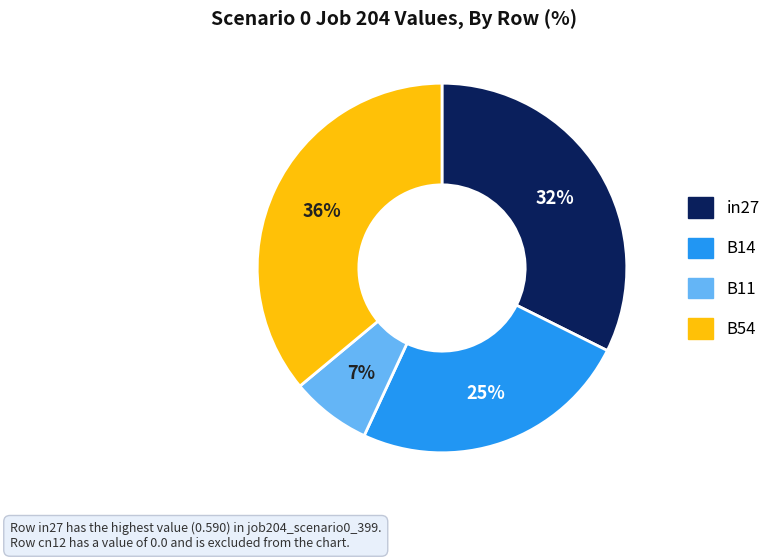

Which slice is the largest?

B54